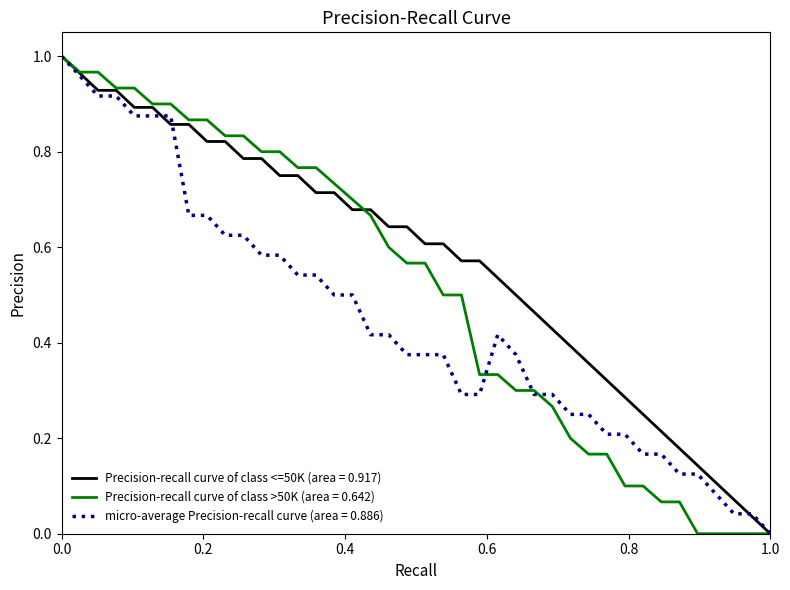

Rank the series by their average value, from lowest to highest.

micro-average Precision-recall curve (area = 0.886), Precision-recall curve of class >50K (area = 0.642), Precision-recall curve of class <=50K (area = 0.917)